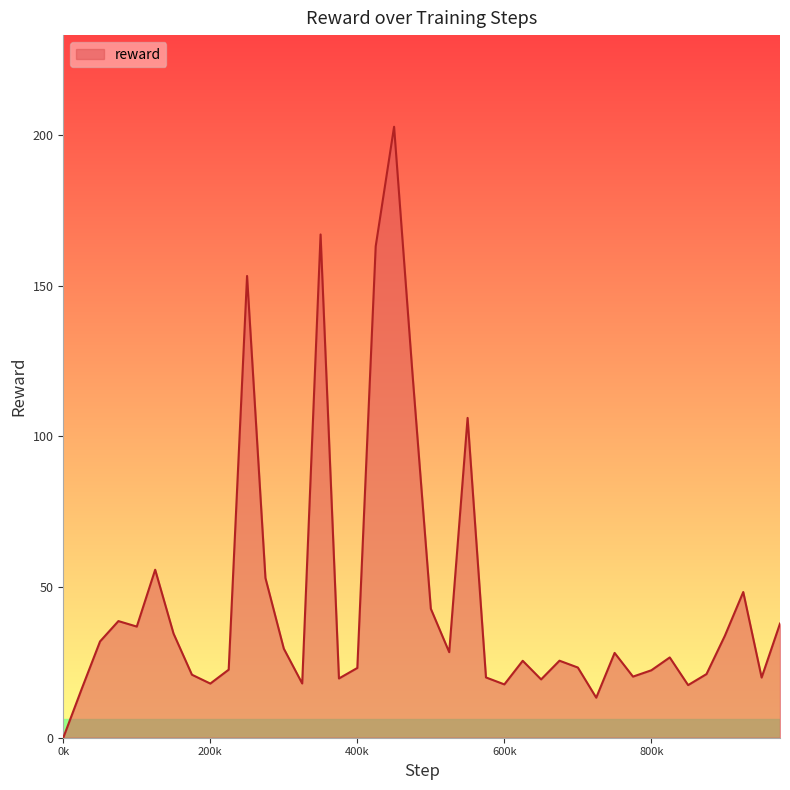

What is the maximum value shown in the chart?

202.8